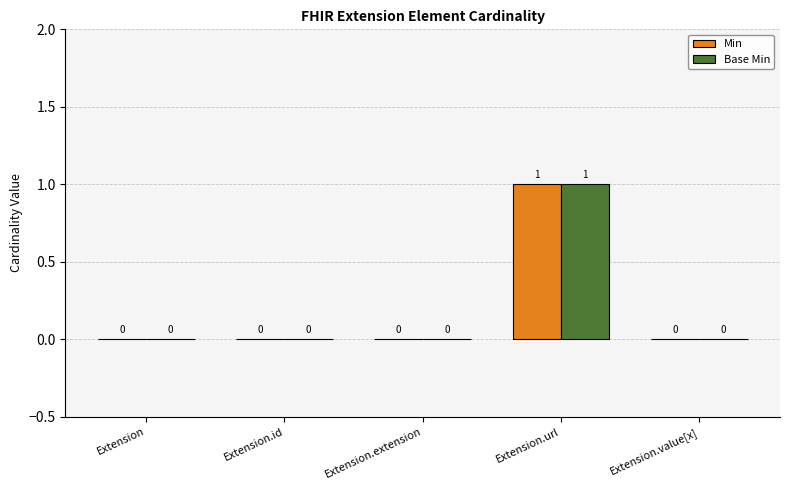

The Min series shows 1 at Extension.extension. True or false?

False